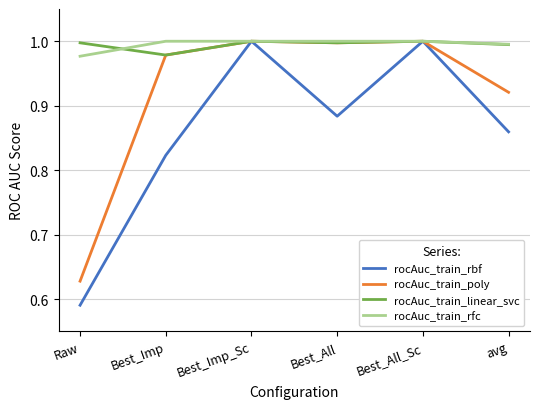

What is the difference between the maximum and minimum values in the rocAuc_train_poly series?

0.4